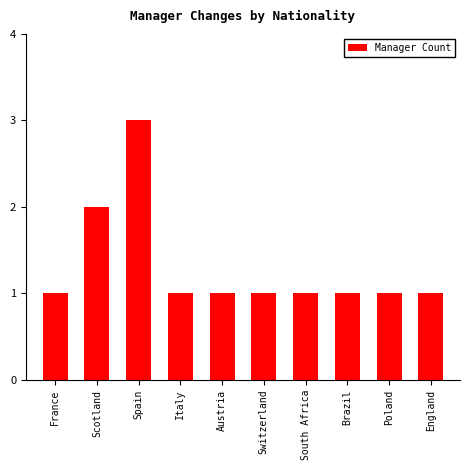

Approximately how many times larger is the value at England compared to Brazil?

1.0